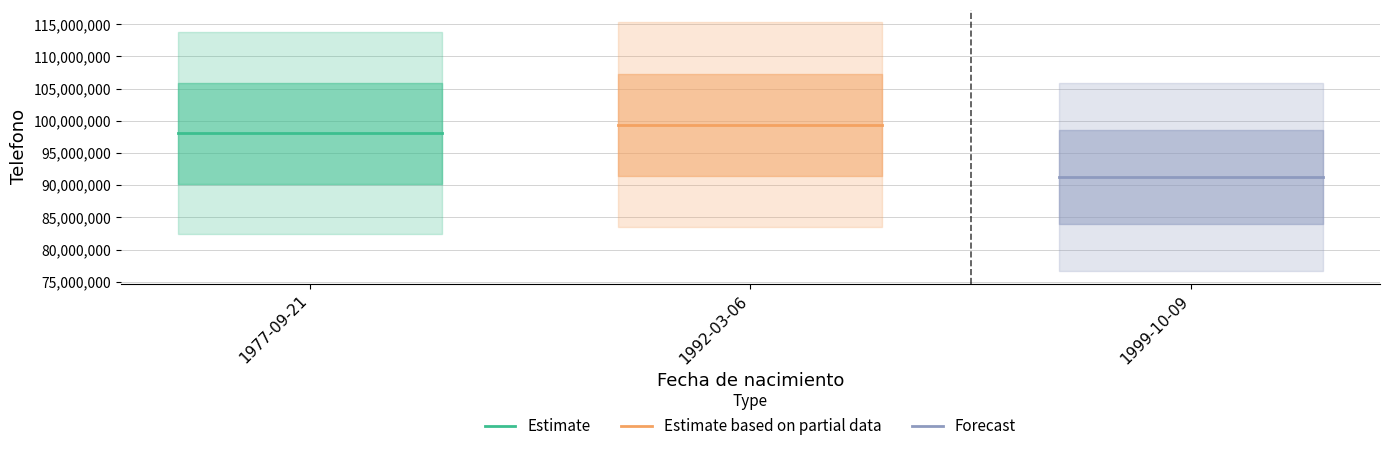

True or false: Forecast has a value of 40610582 at 1992-03-06.

False